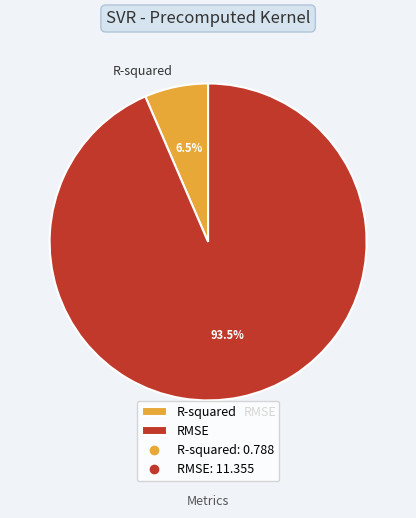

What is the smallest slice in the pie chart?

R-squared